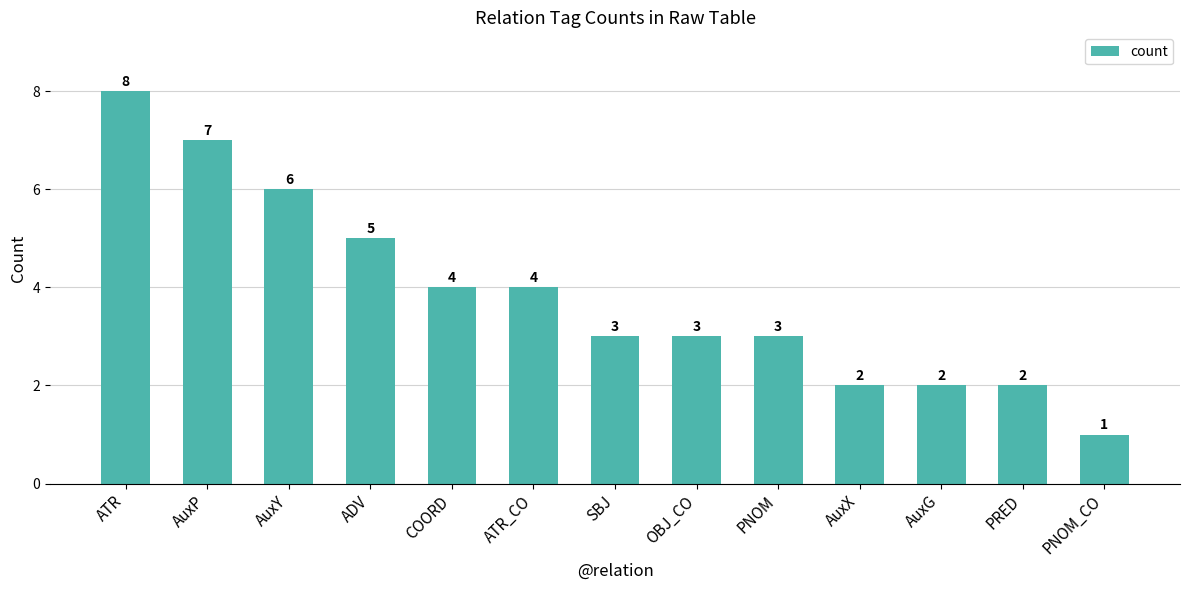

What is the smallest value displayed?

1